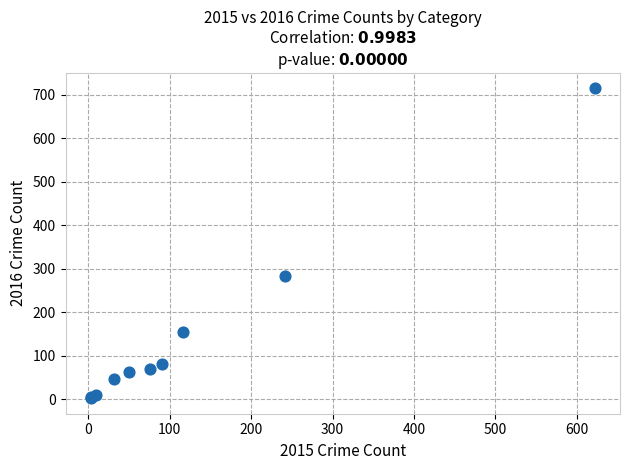

What Y value in the scatter plot is closest to 358?

284